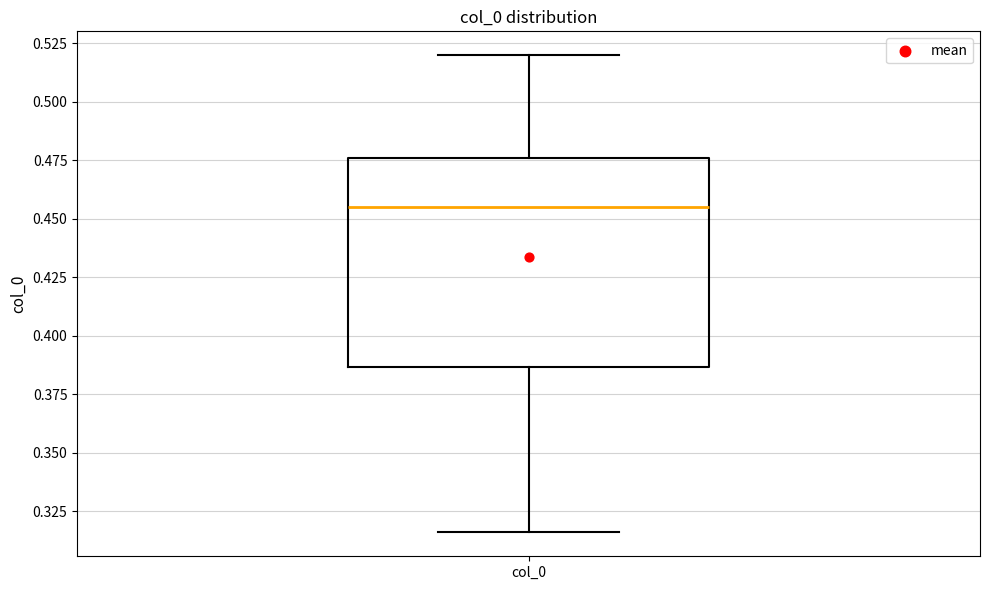

Read this box plot against the y-axis: the position of the median line, the range covered by the box, and the ends of both whiskers. The values are not printed on the chart, so give them approximately, as read against the axis.

median 0.455, box 0.385 to 0.475, whiskers 0.315 to 0.520